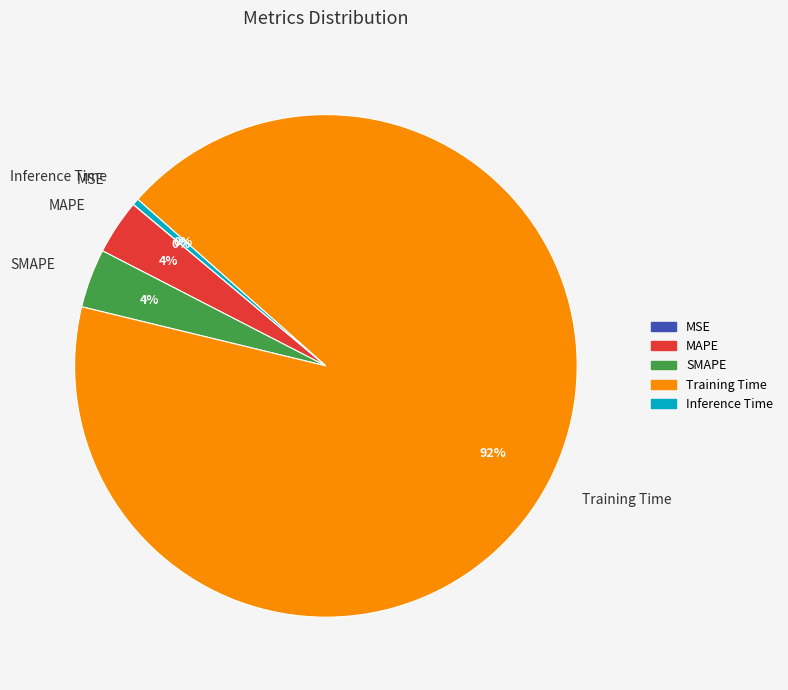

The Inference Time slice represents 0% of the pie. True or false?

True